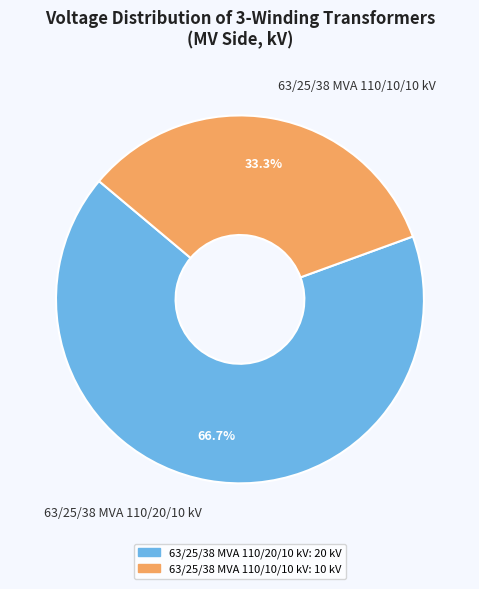

Is the sum of 63/25/38 MVA 110/20/10 kV and 63/25/38 MVA 110/10/10 kV greater than half?

Yes